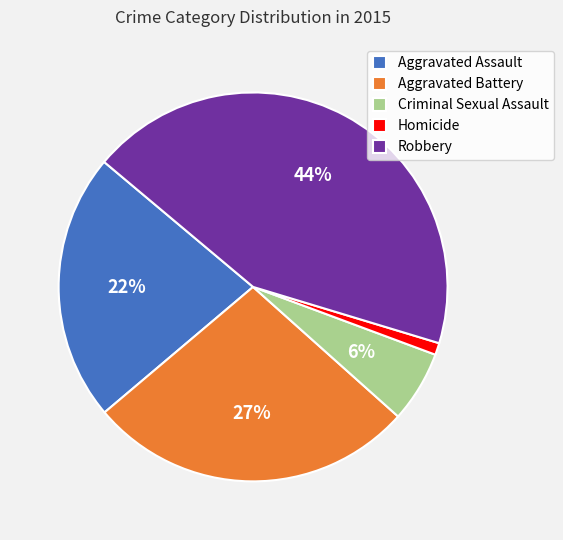

What is the largest slice in the pie chart?

Robbery